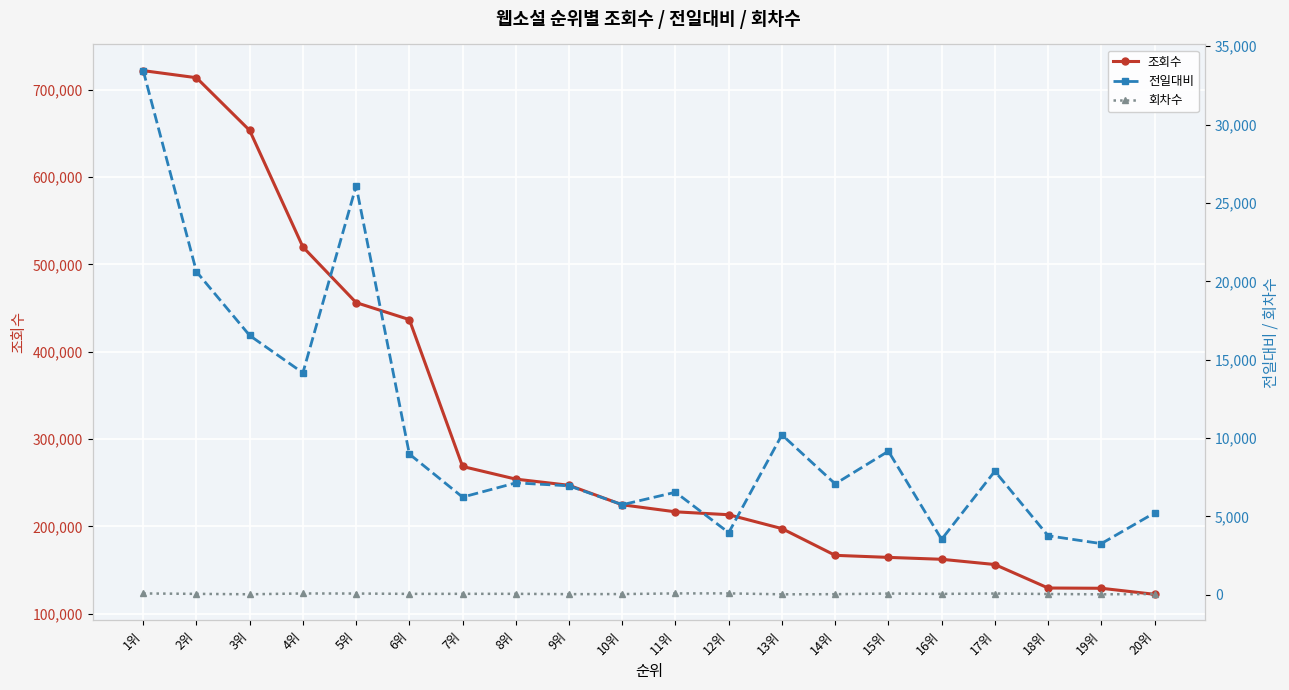

Between 5위 and 1위, which is larger?

1위